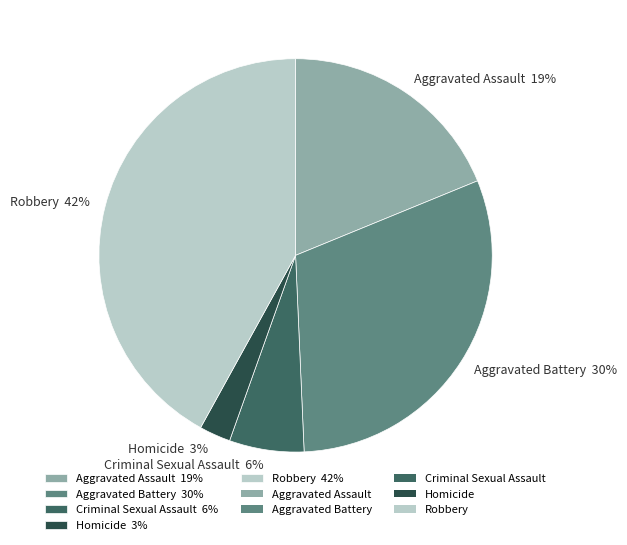

Count the number of slices in the pie.

5